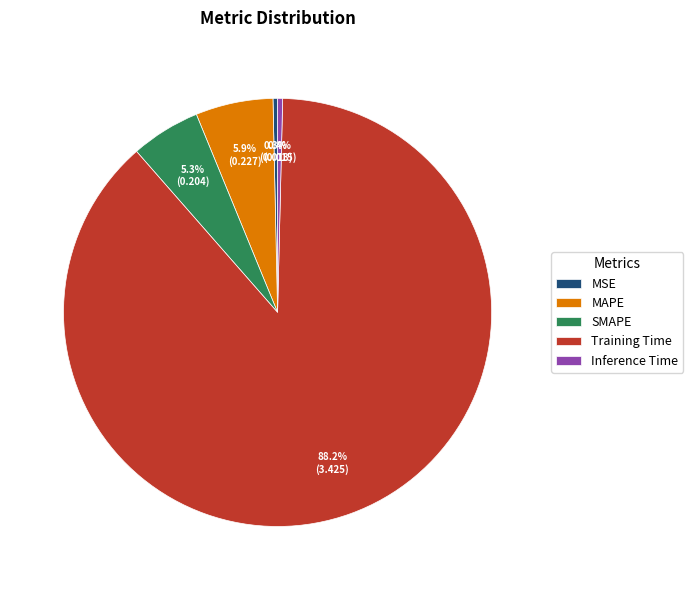

To the nearest percent, what is the average slice percentage?

20%